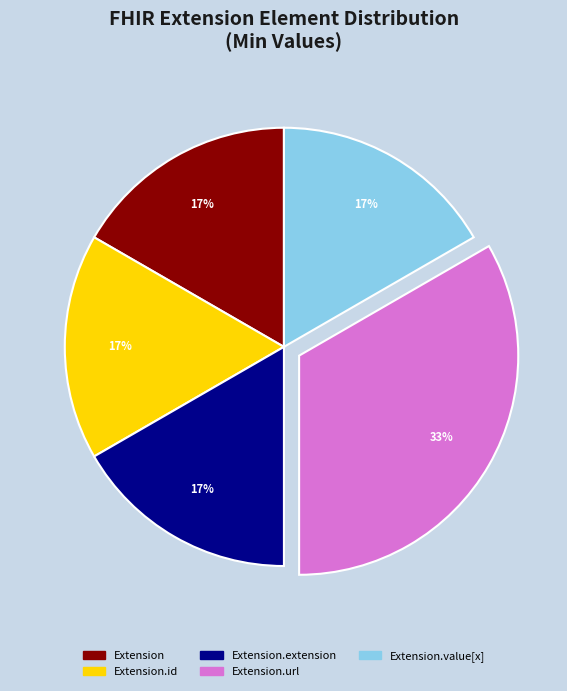

To the nearest percent, what is the average slice percentage?

20%